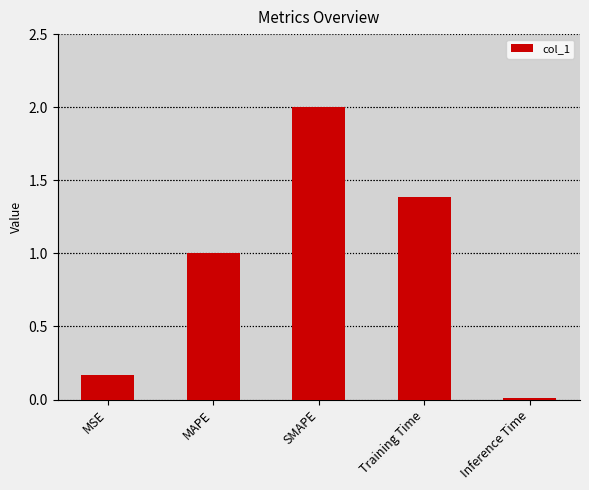

What is the label of the 5th bar from the left?

Inference Time